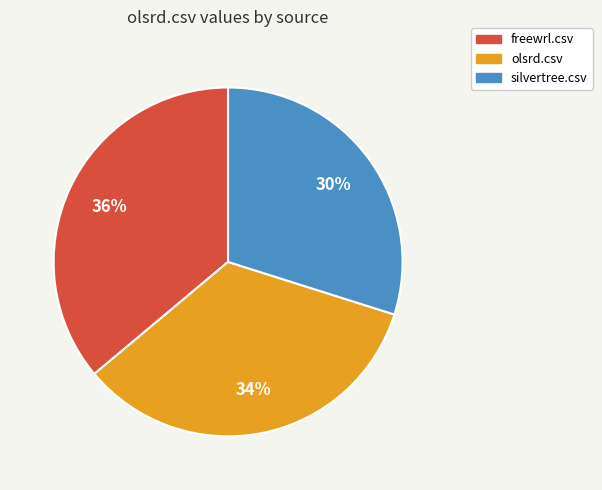

Combined, do freewrl.csv and olsrd.csv account for over 50%?

Yes